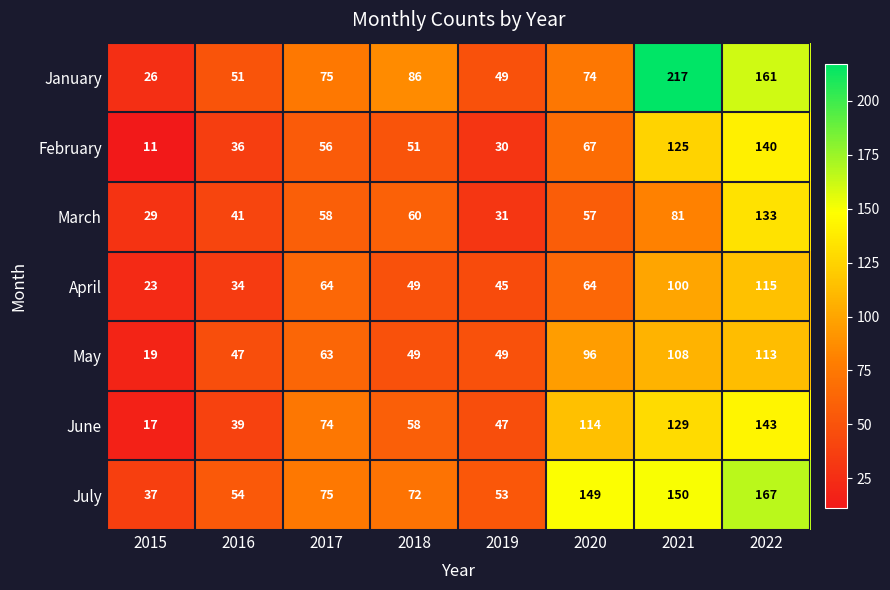

What is the sum of the July values at 2020 and 2017?

224